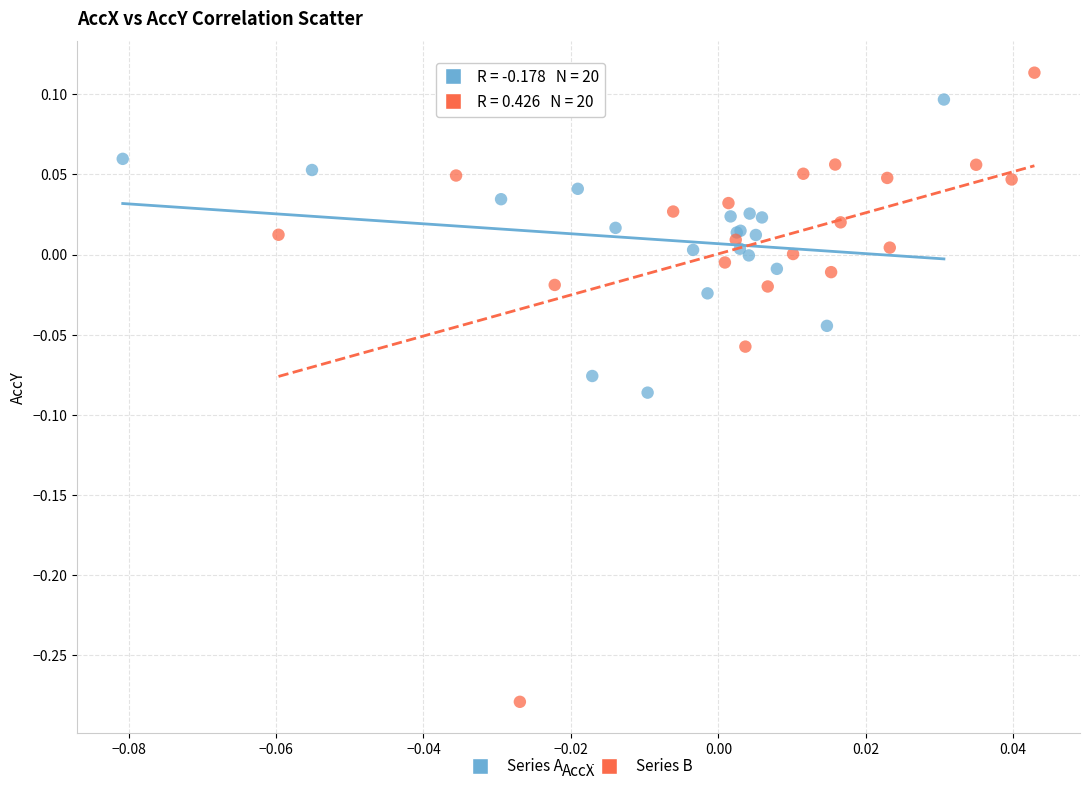

Which series reaches the maximum Y coordinate?

Series B